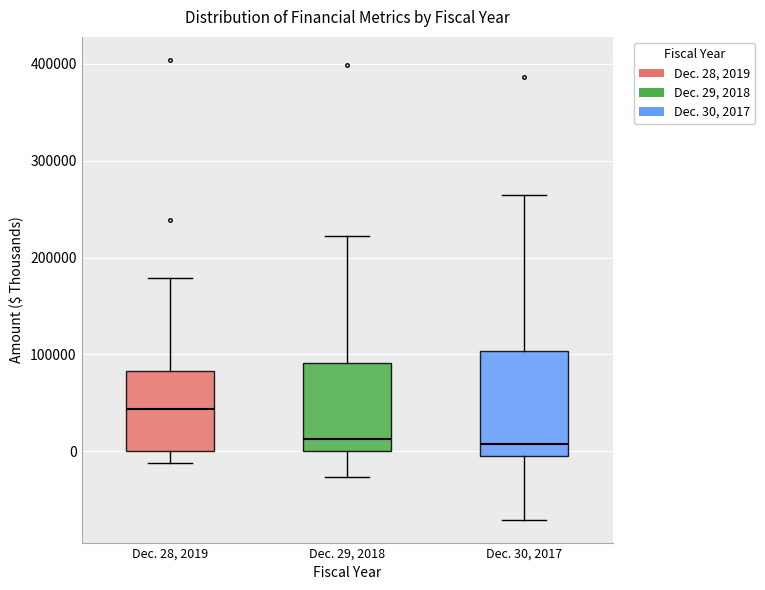

Reading left to right, read every box against the y-axis: the position of its median line, the range the box covers, and the ends of its whiskers. The values are not printed on the chart, so give them approximately, as read against the axis.

Dec. 28, 2019: median 40000, box 0 to 80000, whiskers -10000 to 180000
Dec. 29, 2018: median 10000, box 0 to 90000, whiskers -30000 to 220000
Dec. 30, 2017: median 10000, box 0 to 100000, whiskers -70000 to 260000